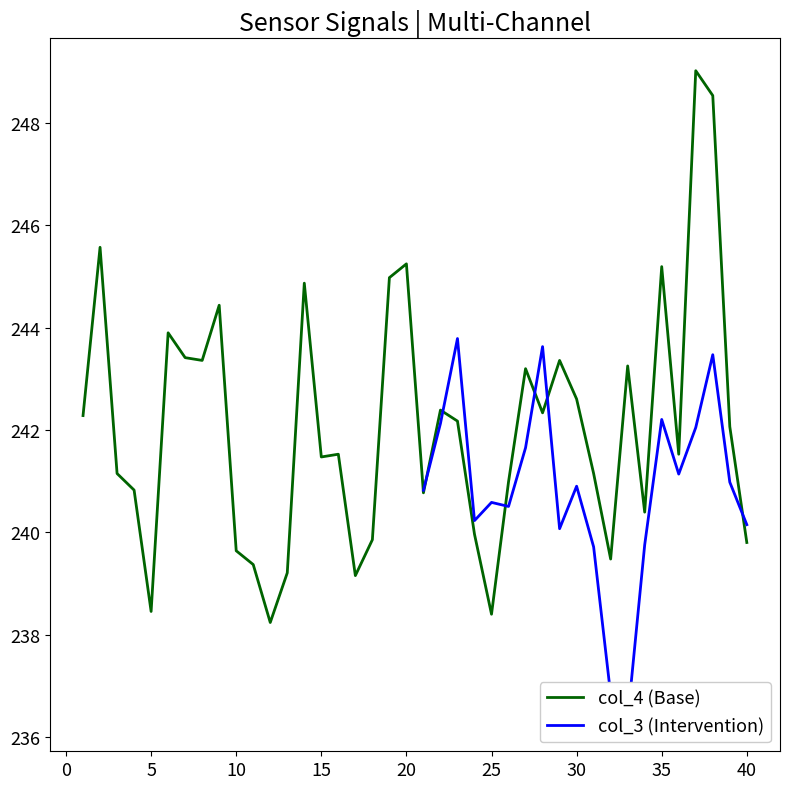

What is the lowest value of the col_4 (Base) series?

238.2